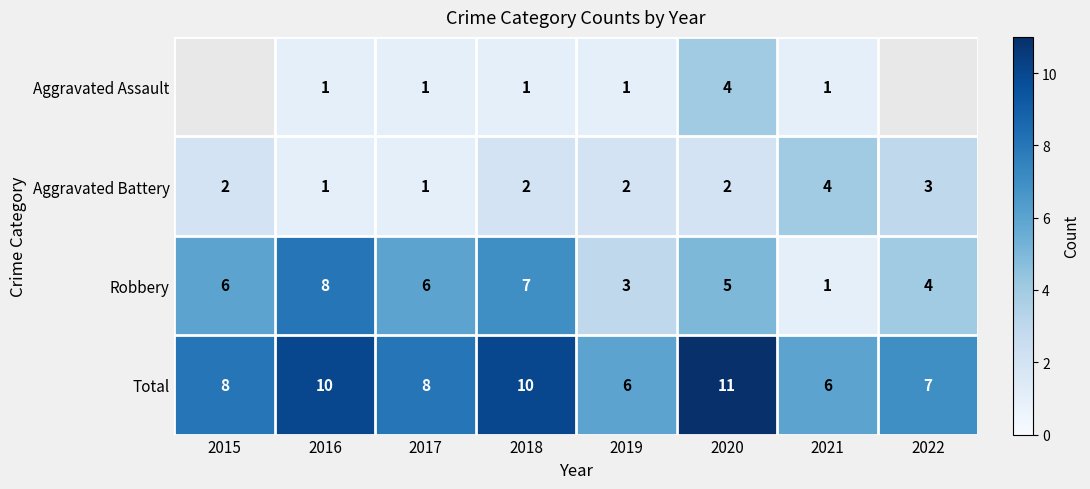

At which category is the sum across all series the highest?

2020